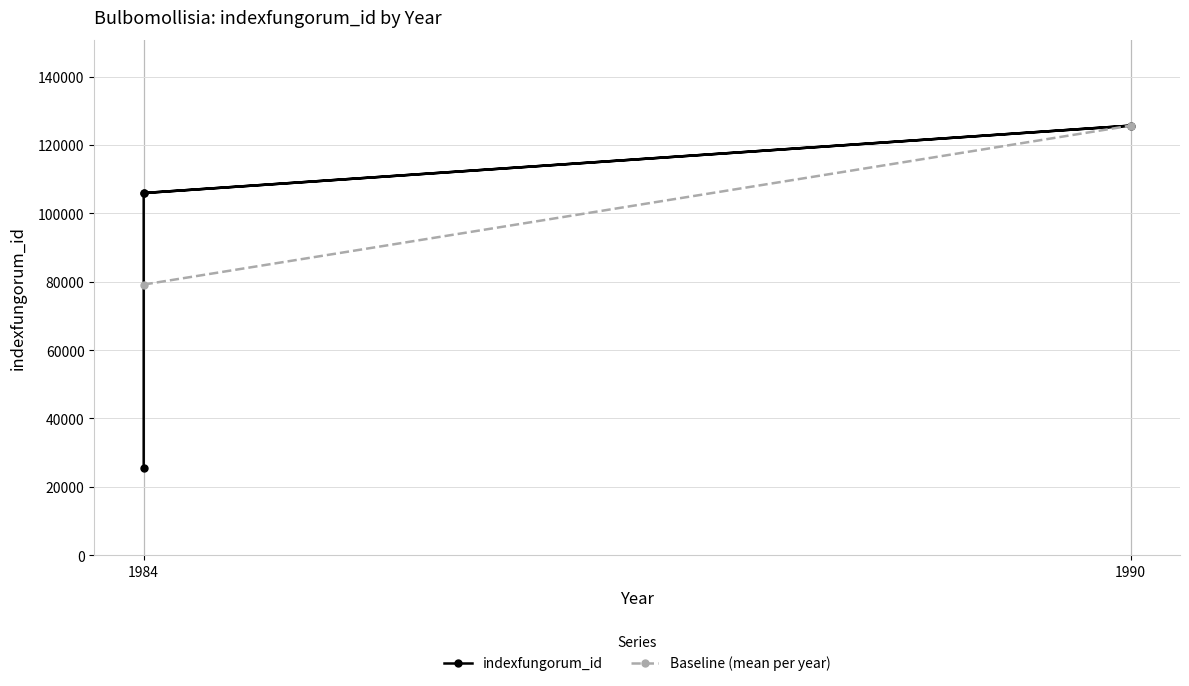

What is the maximum value shown in the chart?

125666